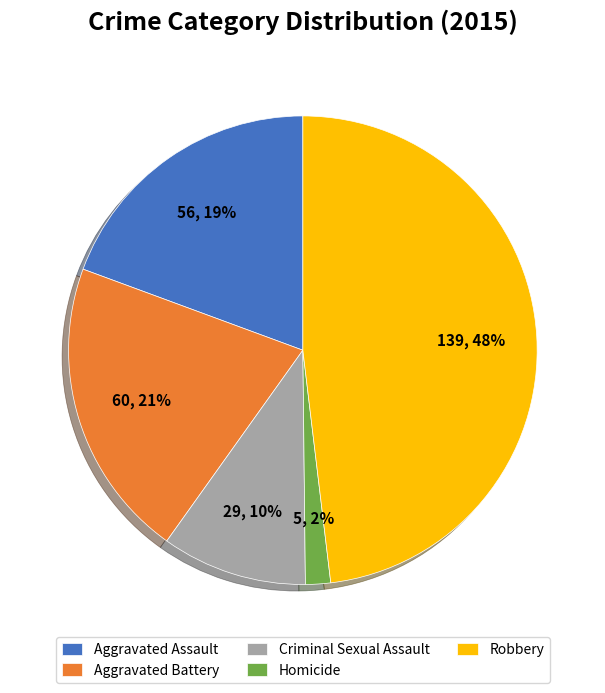

Is there a majority slice in this chart?

No